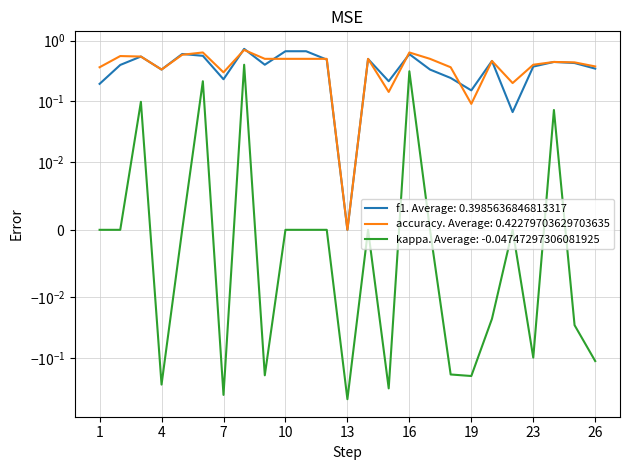

What is the difference between the second highest and second lowest values in the accuracy series?

0.5